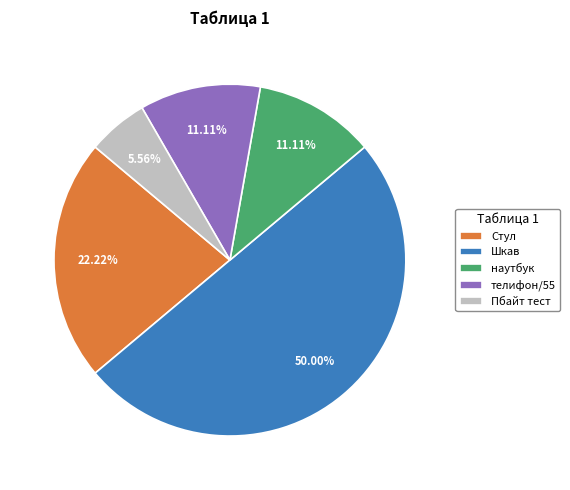

What is the smallest slice in the pie chart?

Пбайт тест